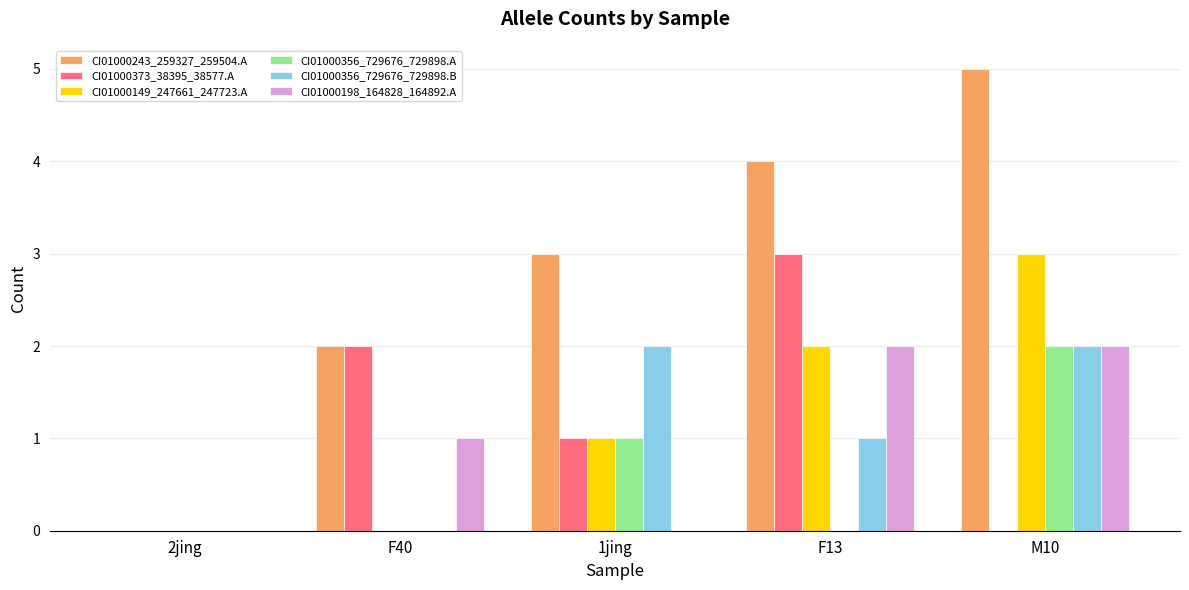

The value of CI01000198_164828_164892.A at 1jing is -1. True or false?

False